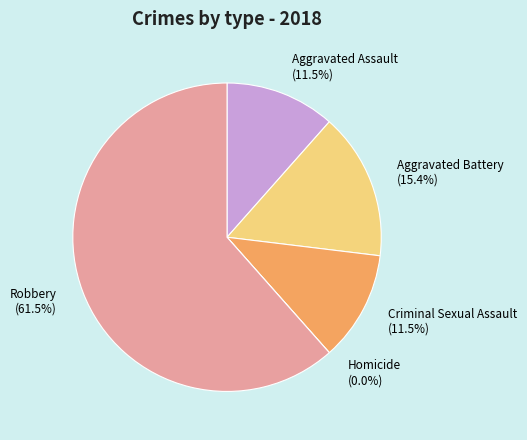

What is the change in value from Aggravated Battery to Homicide?

-4